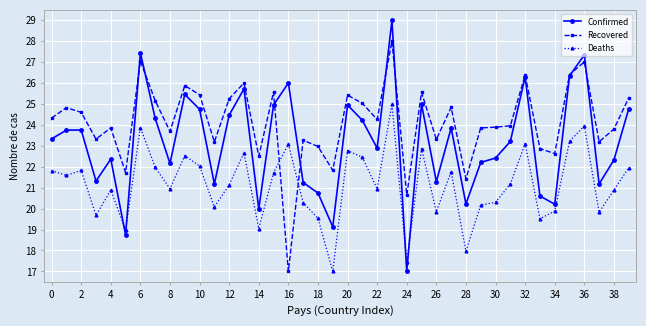

What is the value of the Recovered point at the 25th from the left?

20.6